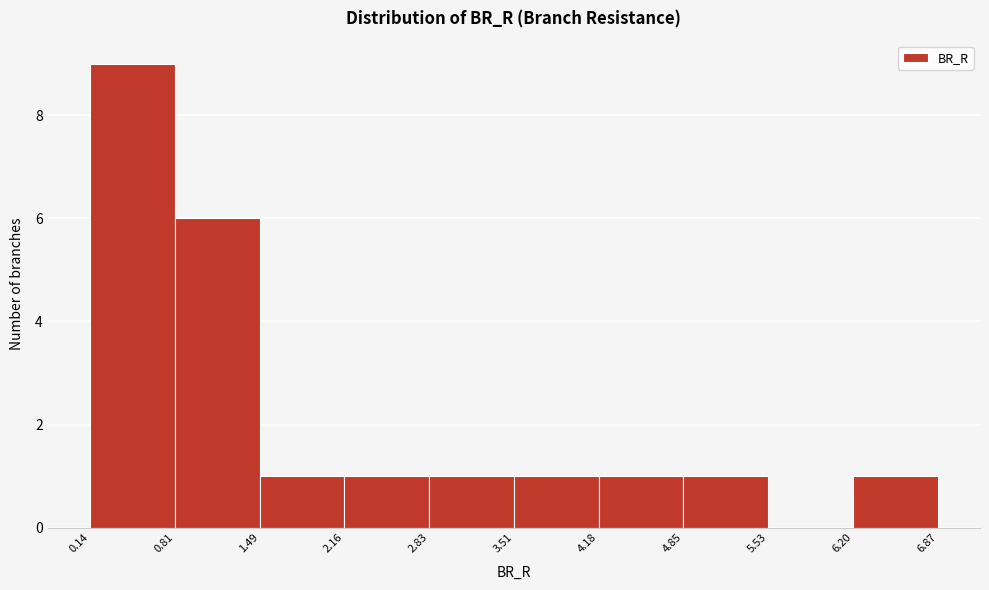

Reading left to right, transcribe this chart: for each bar, give the range it covers on the x-axis and its height. The values are not printed on the chart, so give them approximately, as read against the axis.

0.14 to 0.81: 9
0.81 to 1.49: 6
1.49 to 2.16: 1
2.16 to 2.83: 1
2.83 to 3.51: 1
3.51 to 4.18: 1
4.18 to 4.85: 1
4.85 to 5.53: 1
5.53 to 6.20: 0
6.20 to 6.87: 1